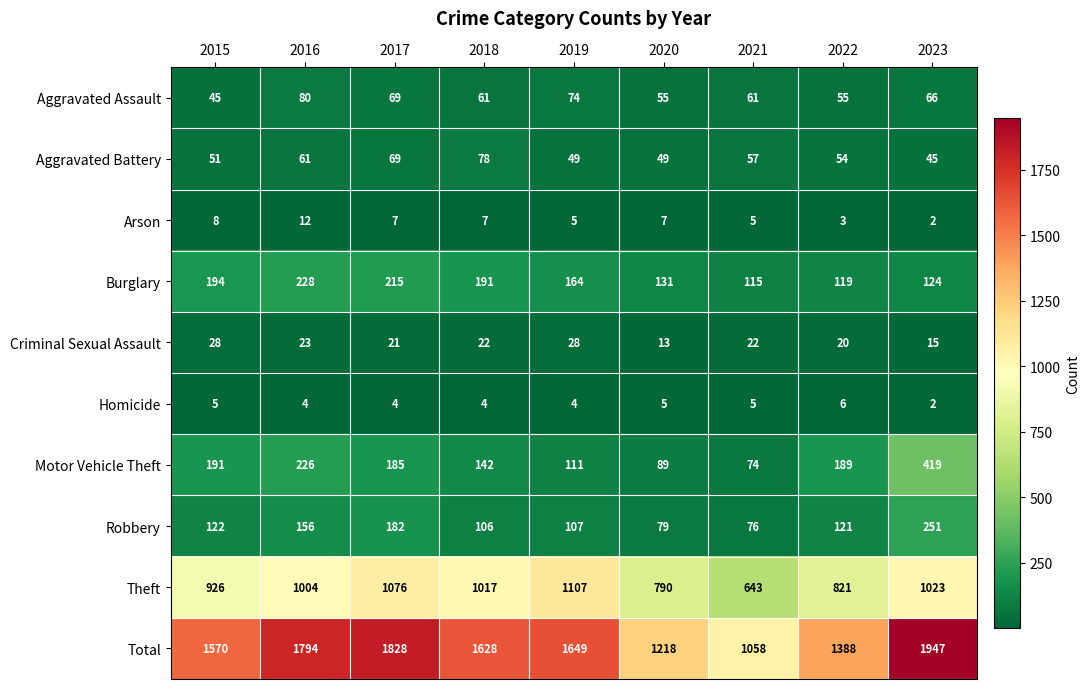

What is the highest value of the Aggravated Battery series?

78